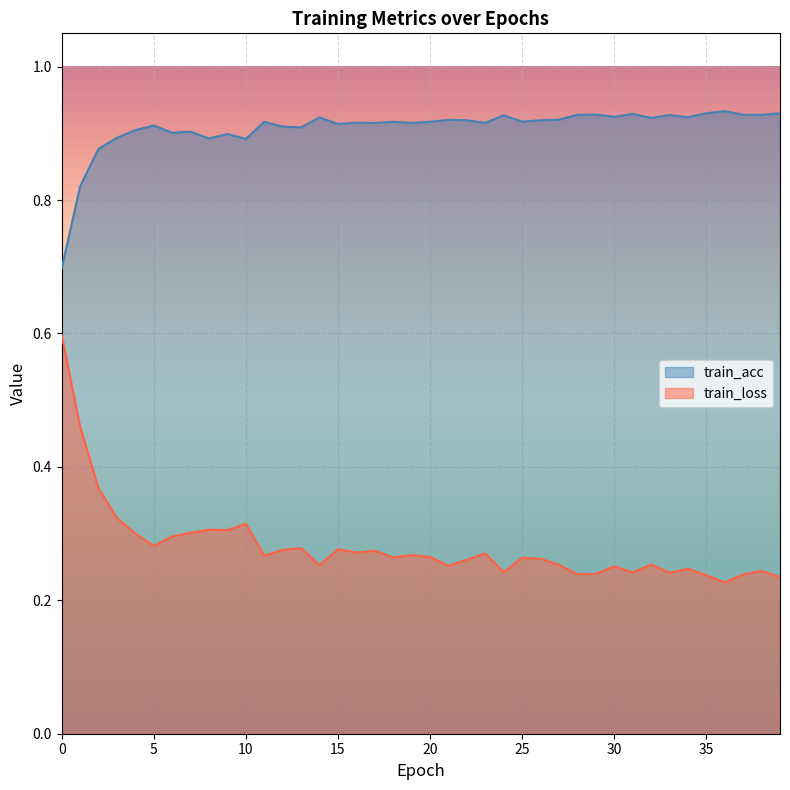

True or false: train_acc and train_loss intersect in this chart.

False